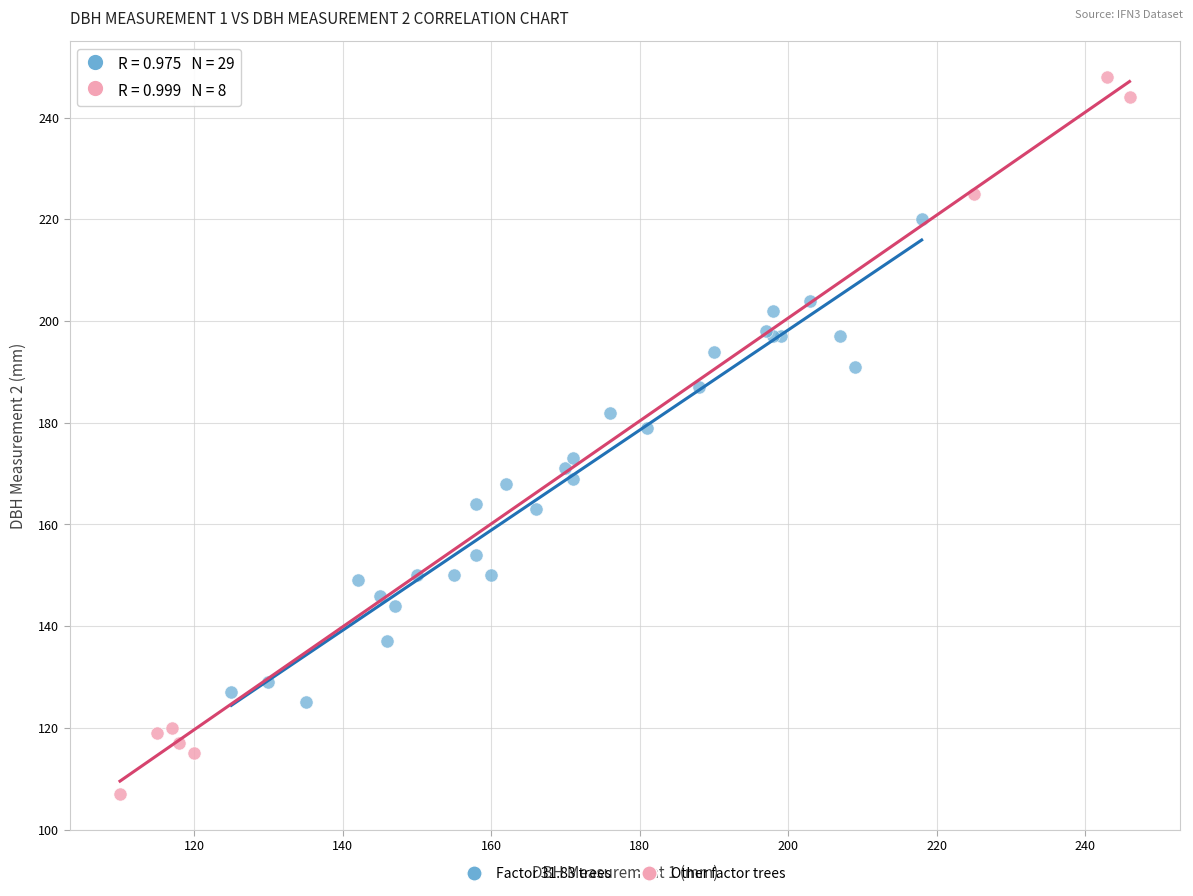

Which series contains the lowest Y value?

Other factor trees